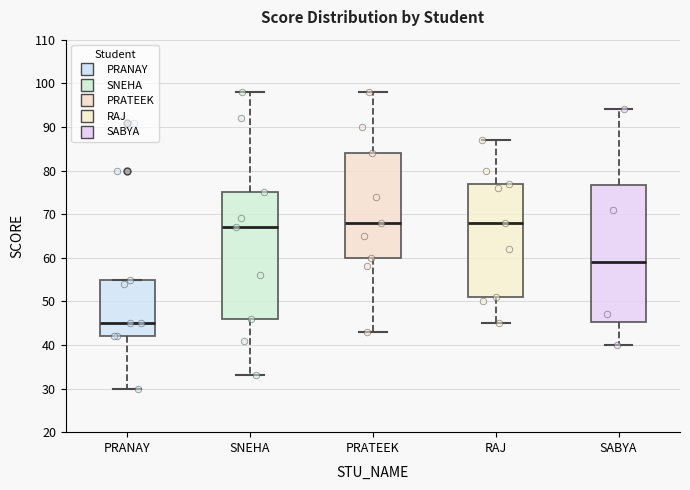

Where is the upper edge of the box for PRANAY on the y-axis? The values are not printed on the chart, so give them approximately, as read against the axis.

55